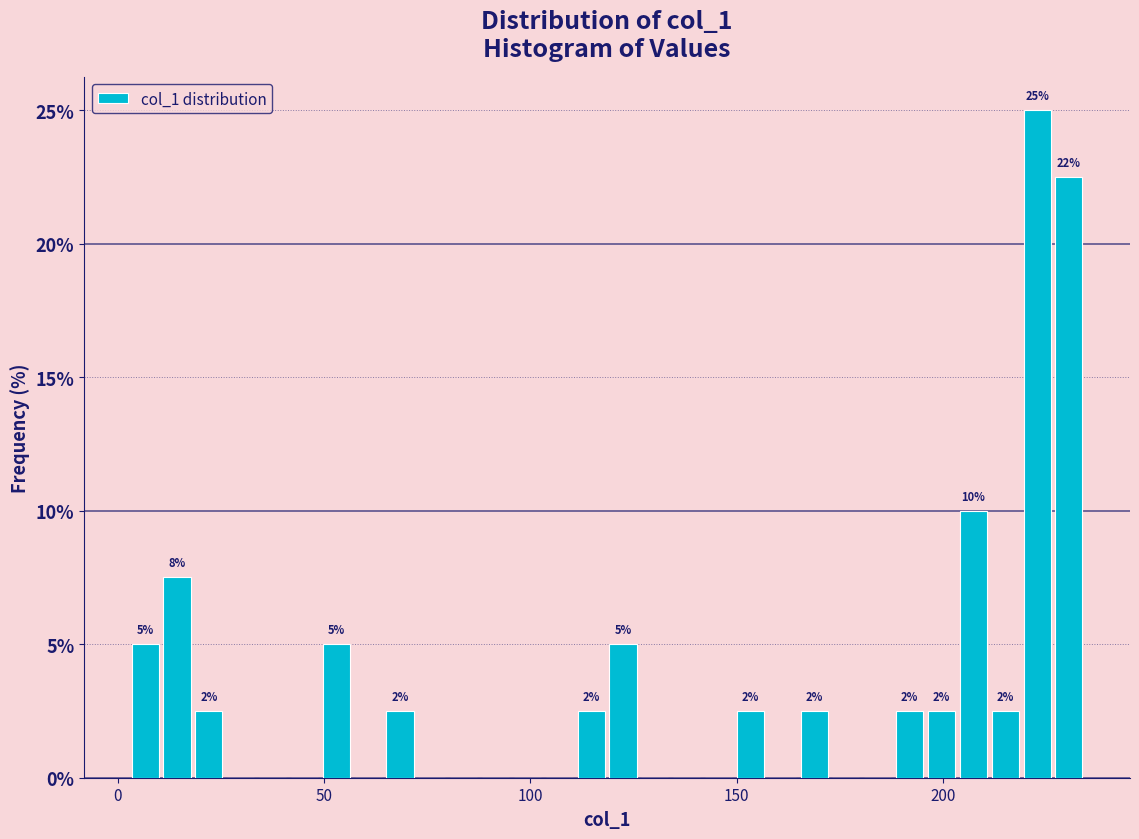

Read against the x-axis, roughly where is the centre of the tallest bar?

225